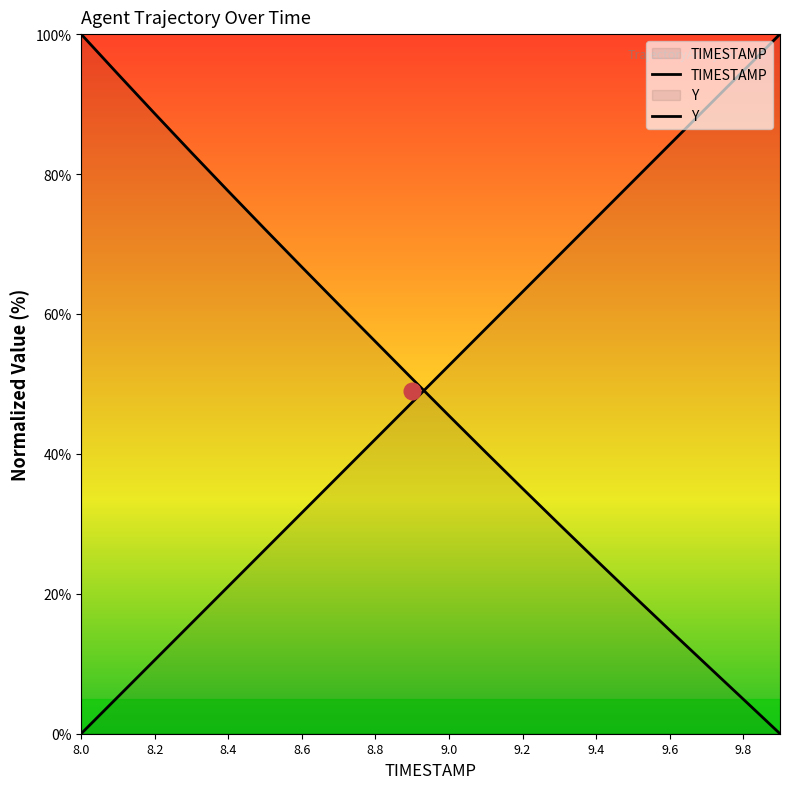

How many categories are shown in the chart?

20